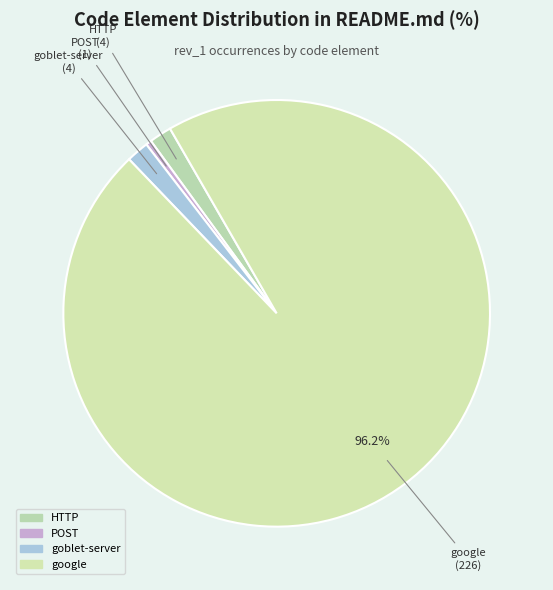

To the nearest percent, what is the difference between the largest and smallest slice percentages?

96%